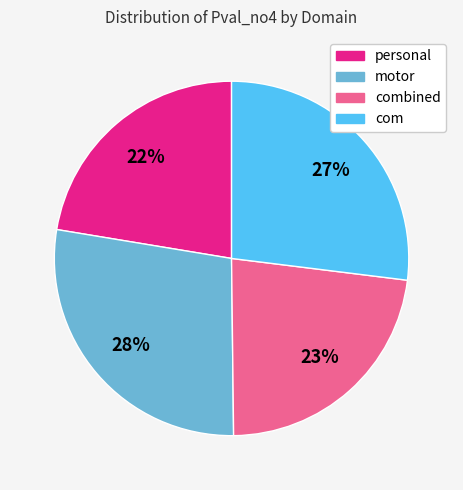

To the nearest percent, what is the average slice percentage?

25%